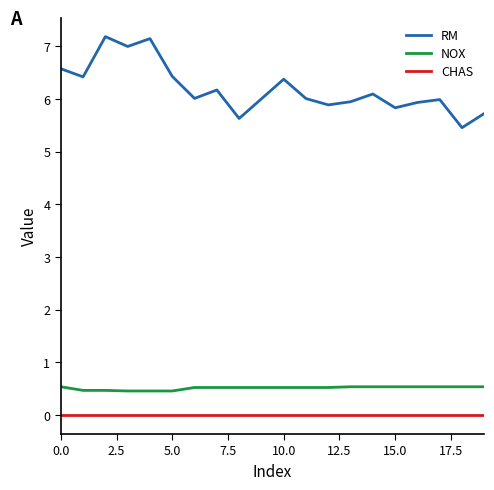

True or false: CHAS and RM intersect in this chart.

False